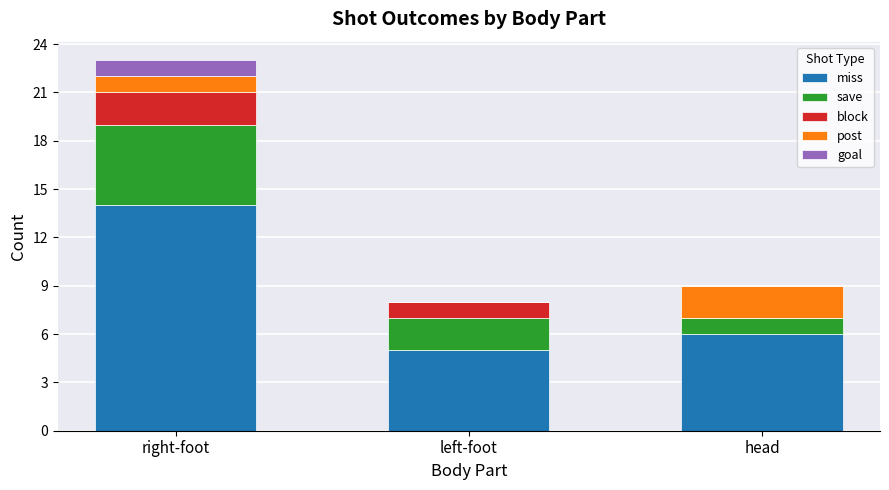

What is the total value across all series at head?

9